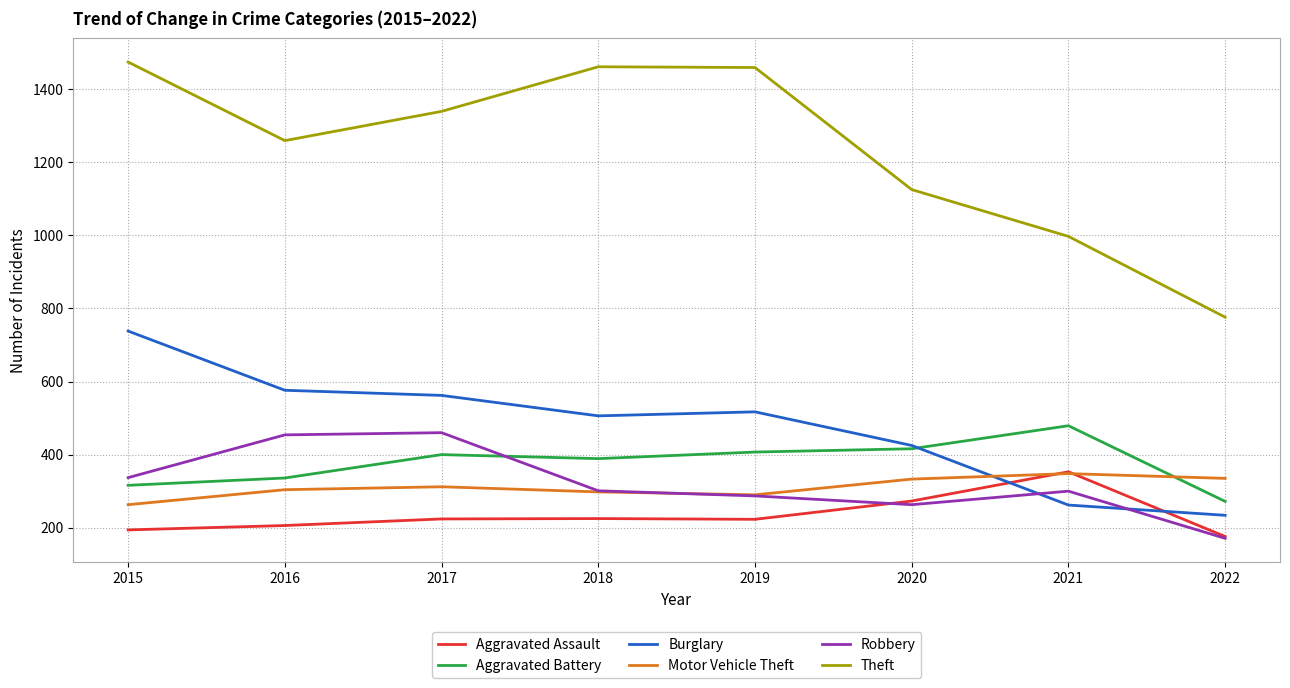

What is the sum of all Motor Vehicle Theft values?

2483